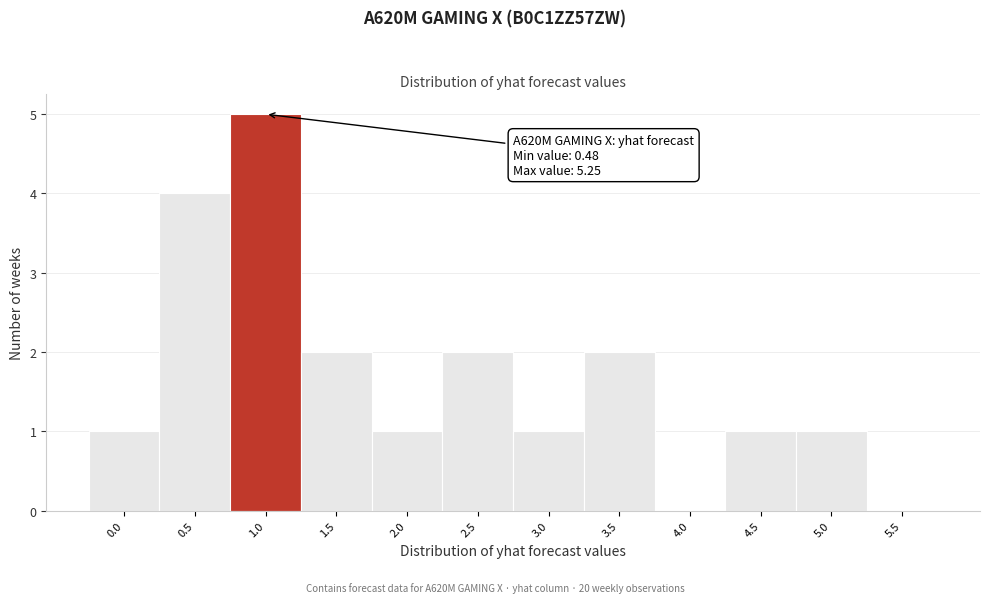

Reading left to right, transcribe all the data shown in this chart.

0.0=1	0.5=4	1.0=5	1.5=2	2.0=1	2.5=2	3.0=1	3.5=2	4.0=0	4.5=1	5.0=1	5.5=0